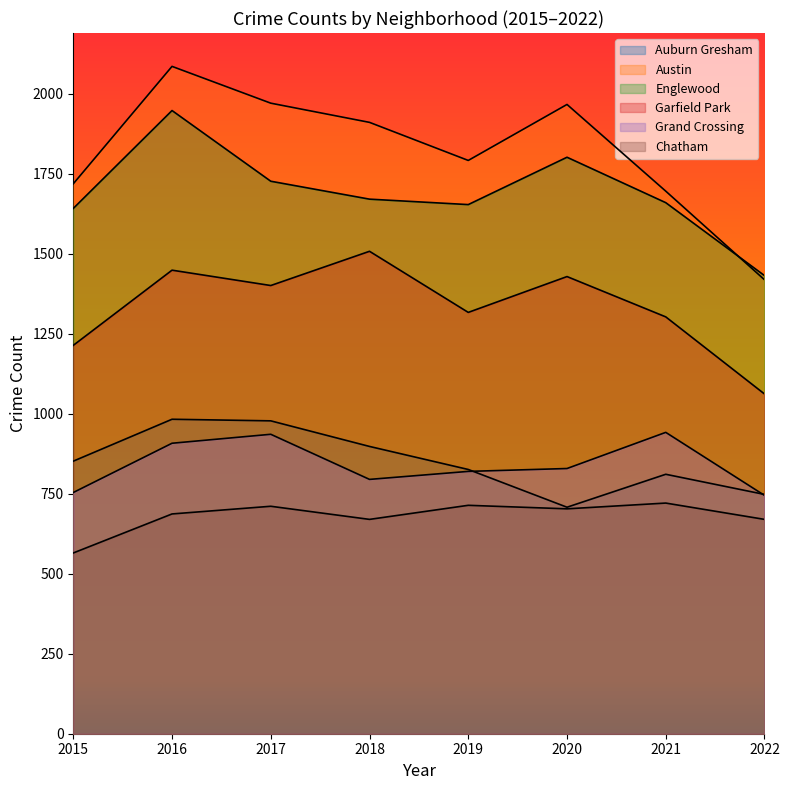

Does the chart have visible grid lines?

No